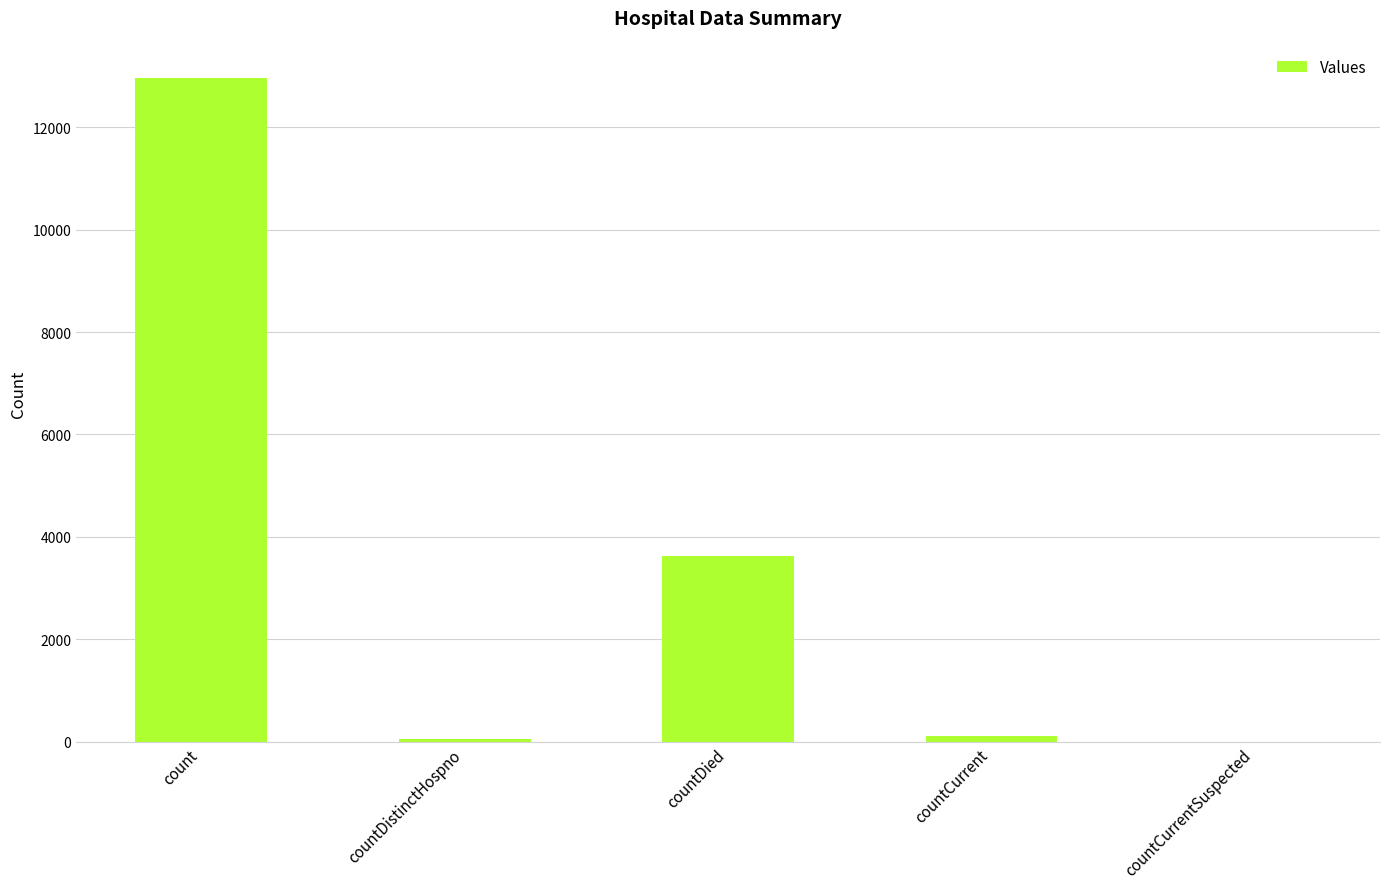

How many series are shown in this chart?

1